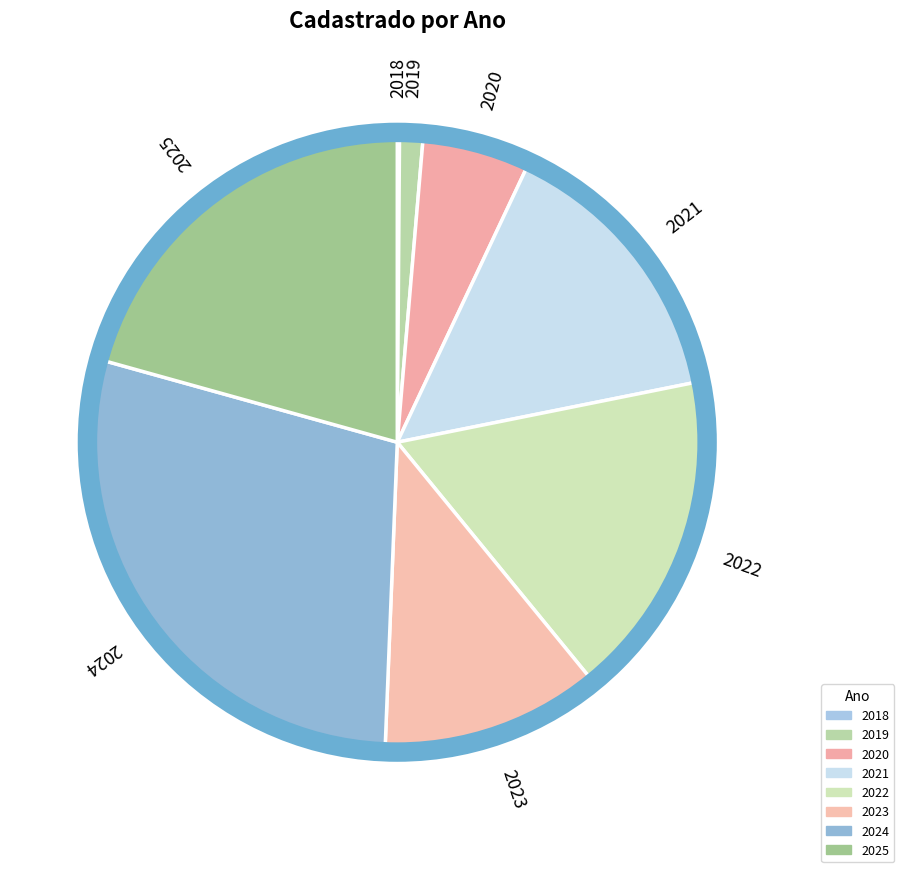

Is the sum of 2022 and 2021 greater than half?

No